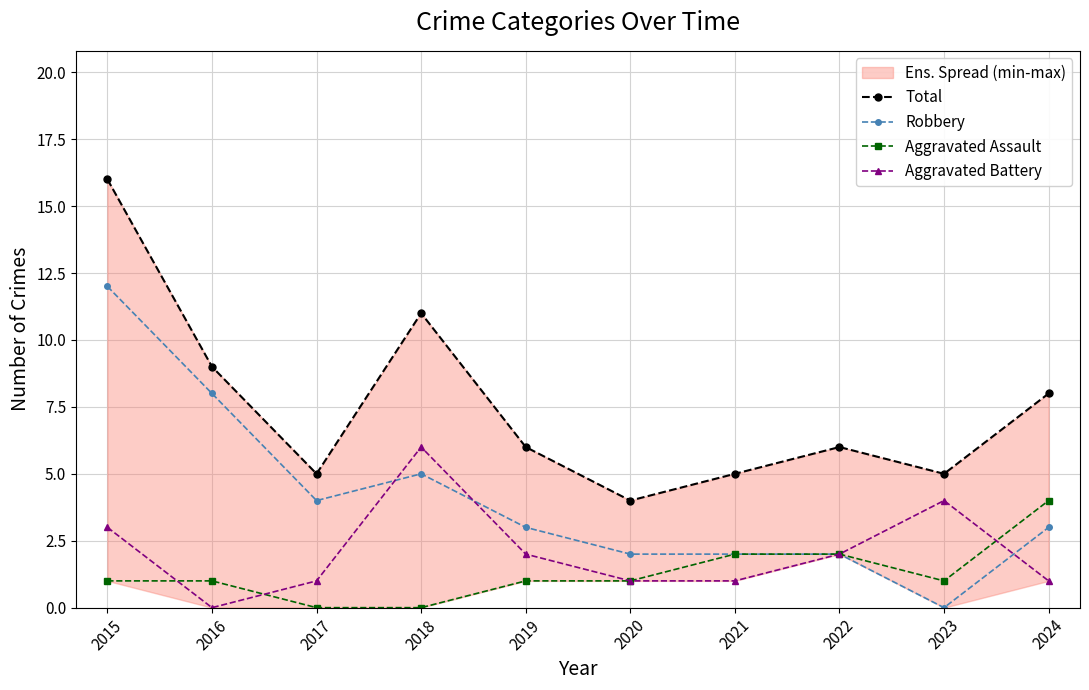

What is the difference between the maximum and minimum values in the Total series?

12